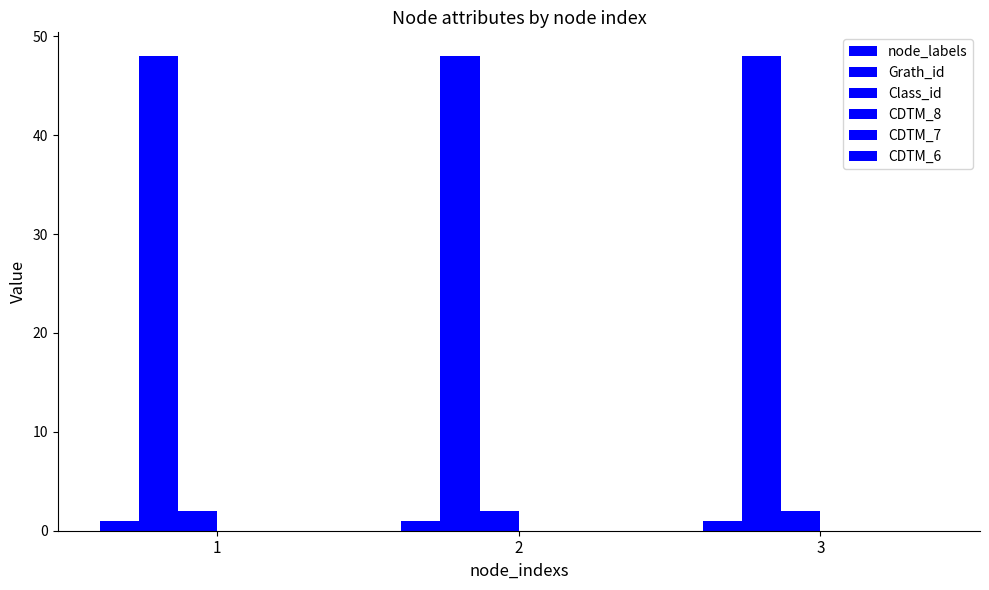

How many groups of bars are there?

3